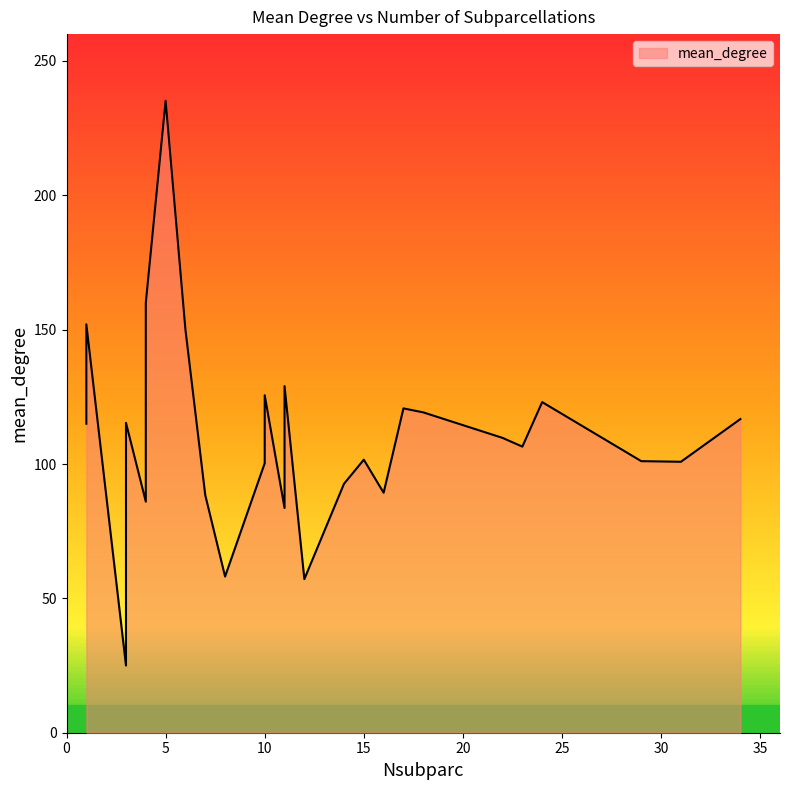

Which category has the lowest value across all series?

3